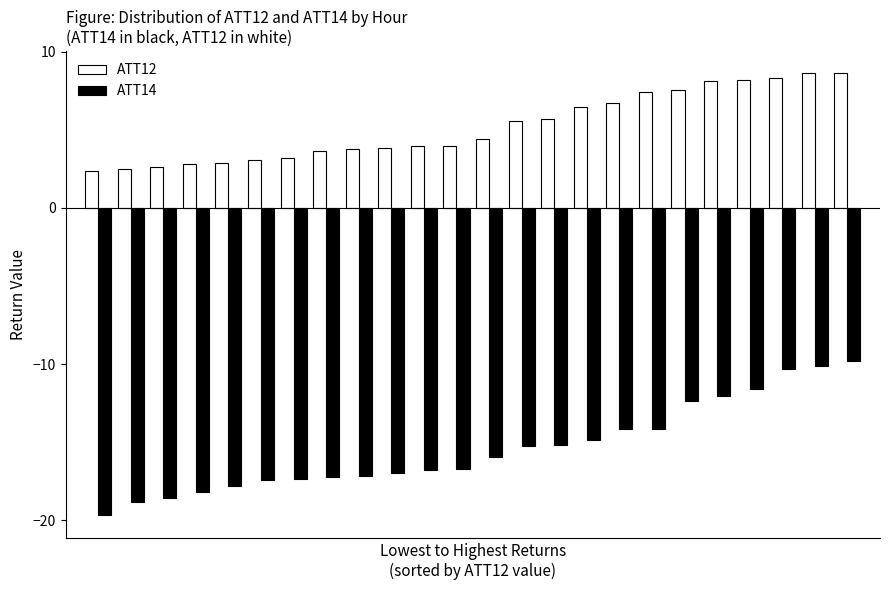

What is the average value of the ATT12 series?

5.2